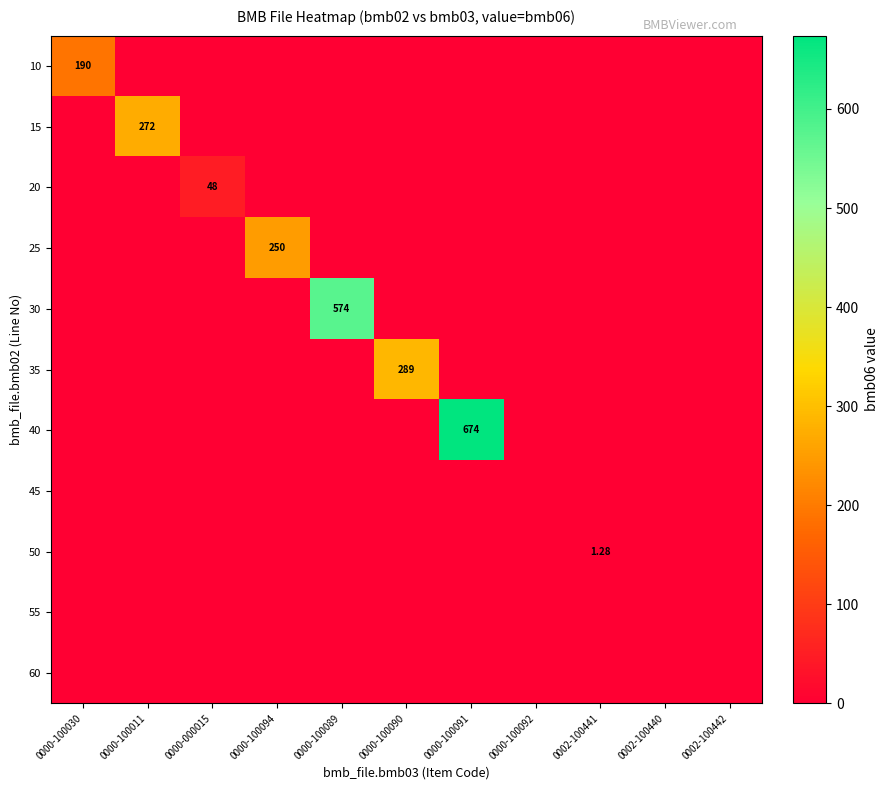

At which label does 35 reach its peak?

0000-100090